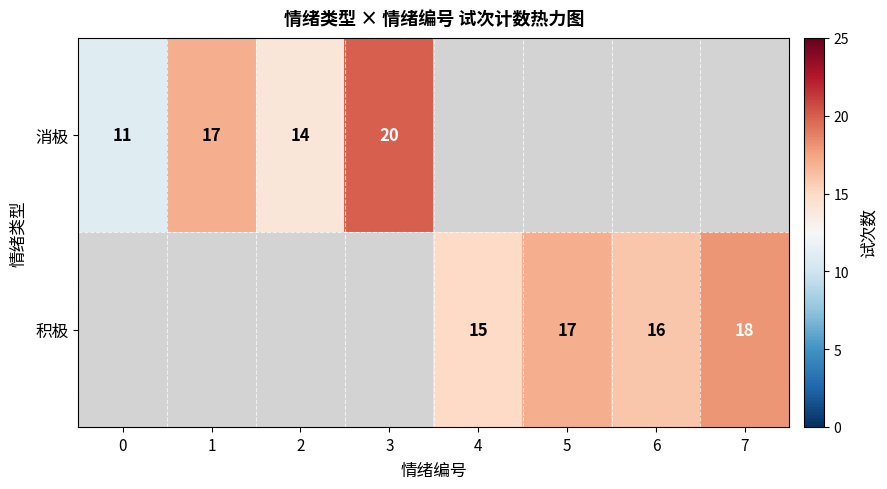

Is it true that 积极 equals 8 at 6?

False